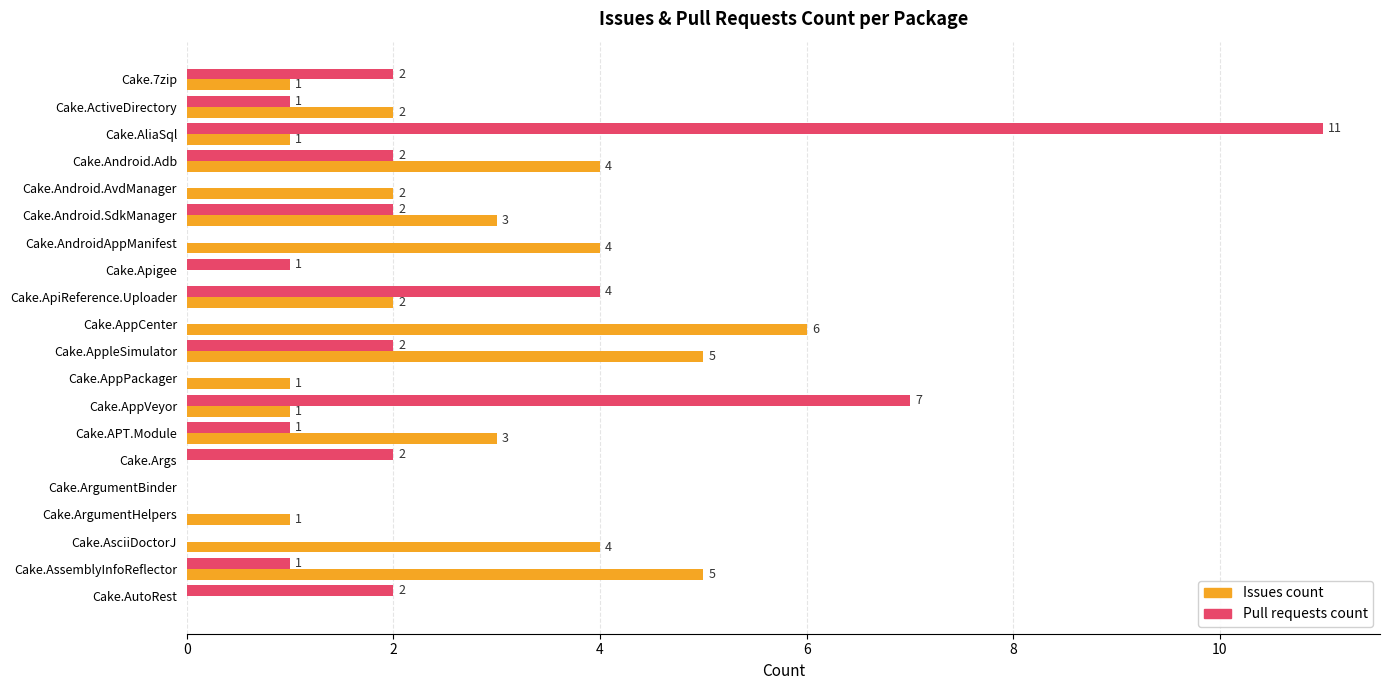

Between Cake.AppVeyor and Cake.ArgumentHelpers, which series saw the biggest shift?

Pull requests count